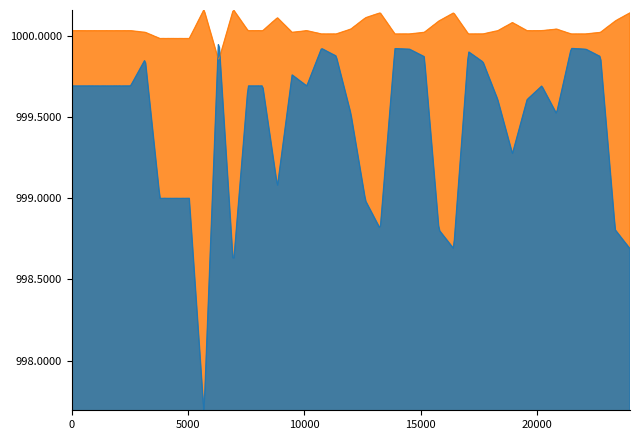

Is the value of DWealth at 9 greater than the value of PWealth at 6?

No